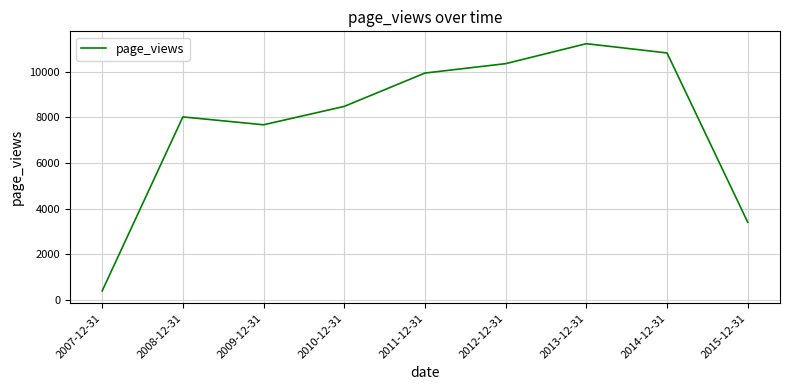

What is the smallest value displayed?

401